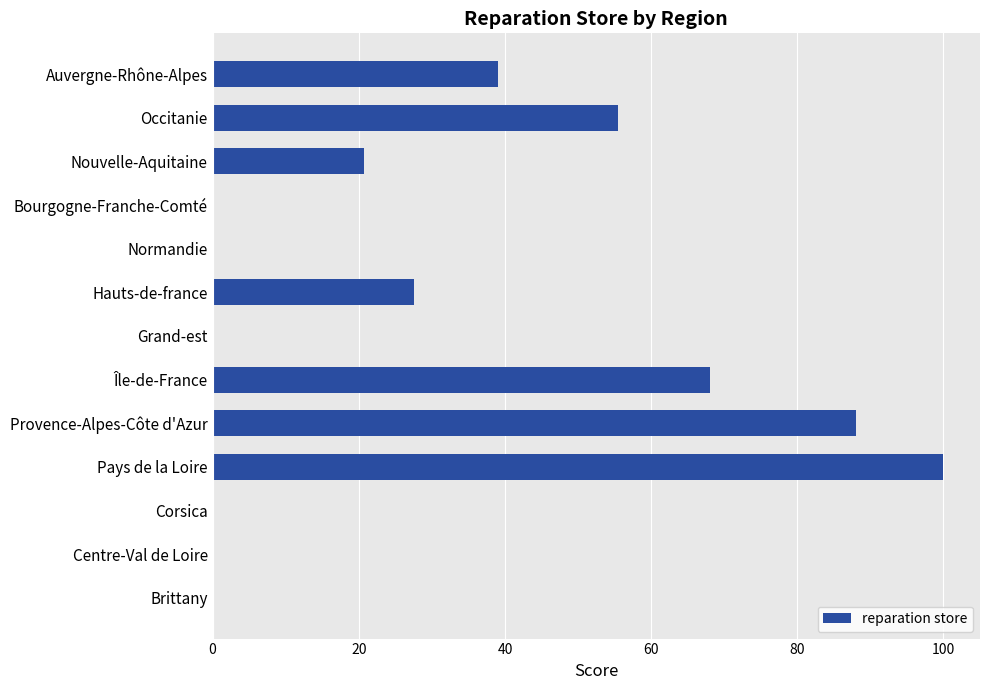

Which has a higher value, Corsica or Occitanie?

Occitanie